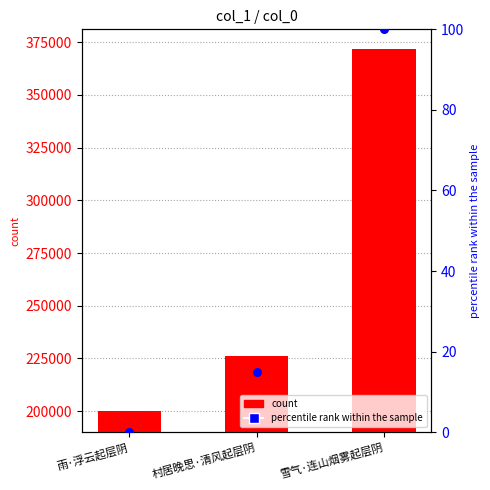

Which series contains the highest Y value?

col_0 count